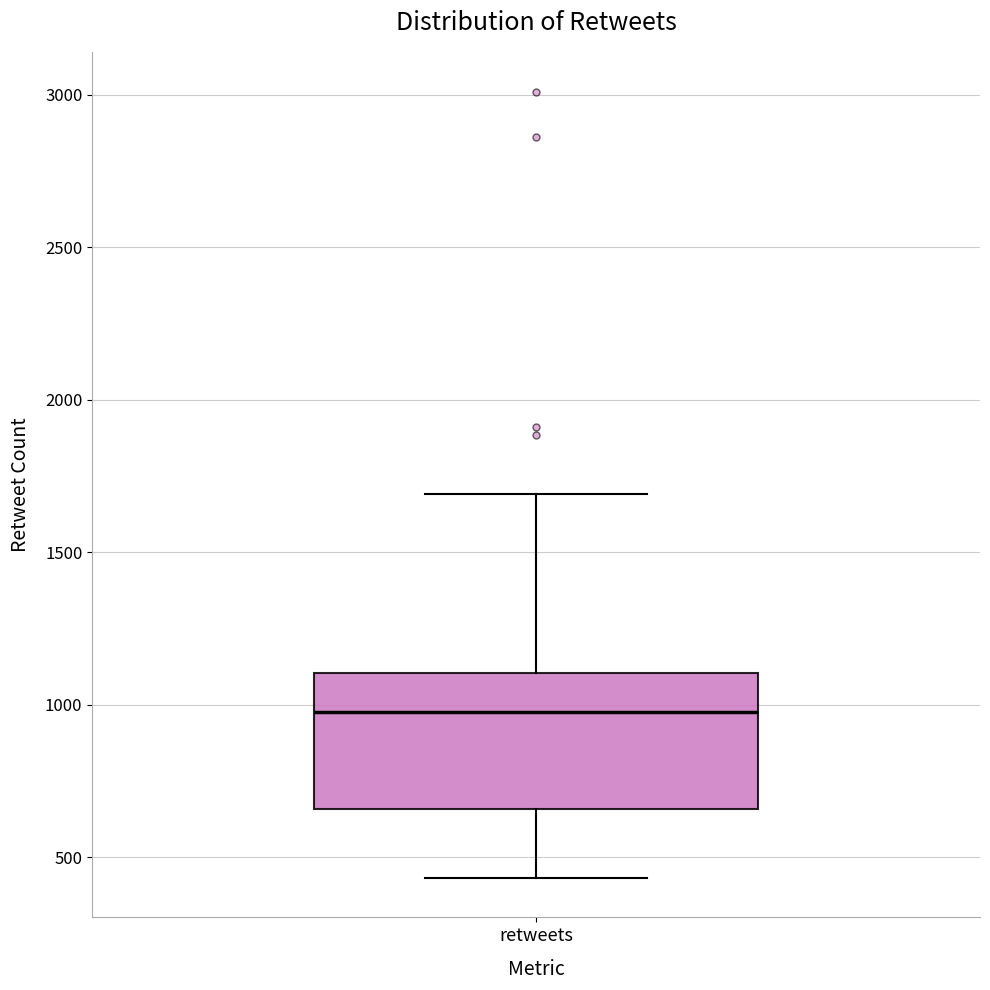

Transcribe this box plot: give where the median line is, the range the box spans, and where the two whiskers end, as read against the y-axis. The values are not printed on the chart, so give them approximately, as read against the axis.

median 1000, box 650 to 1100, whiskers 450 to 1700